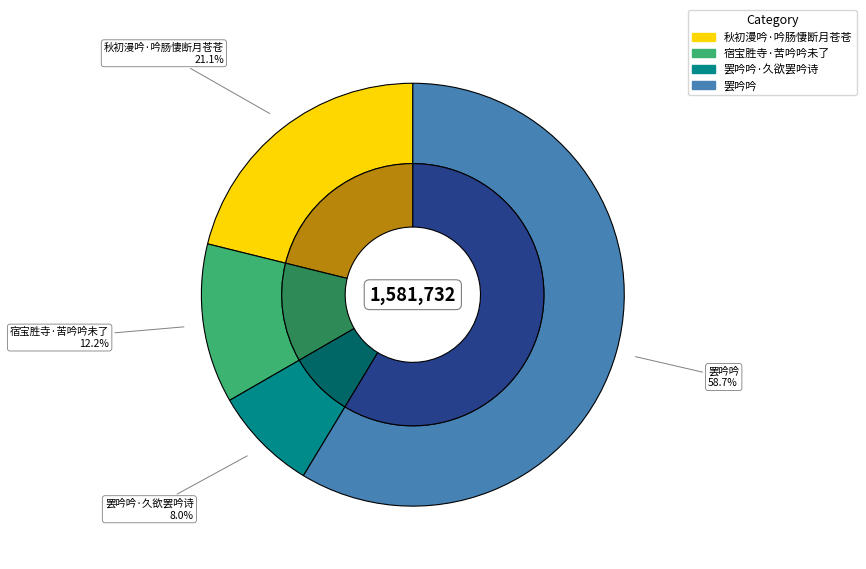

To the nearest percent, what portion does 宿宝胜寺·苦吟吟未了 represent?

12%